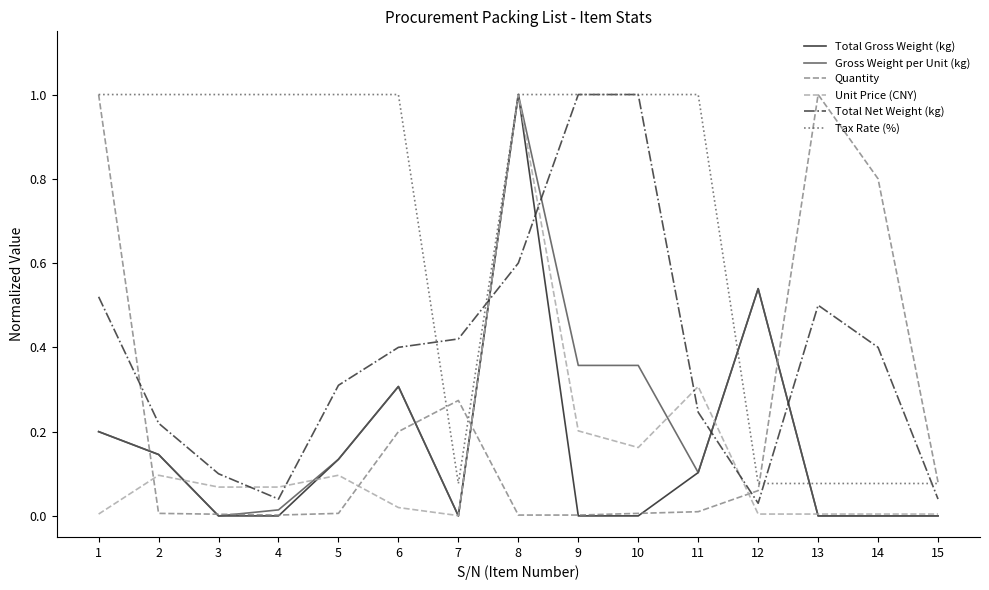

Which category has the highest value in the Unit Price (CNY) series?

8